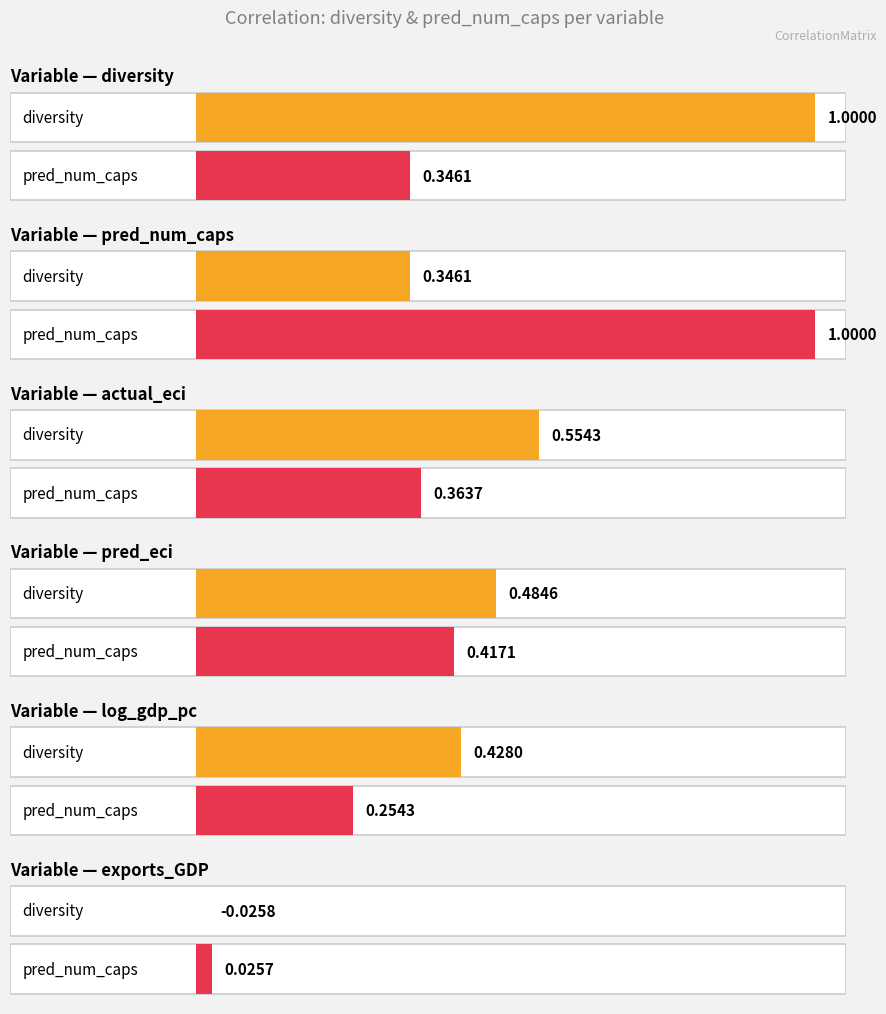

What position from the right is actual_eci?

4